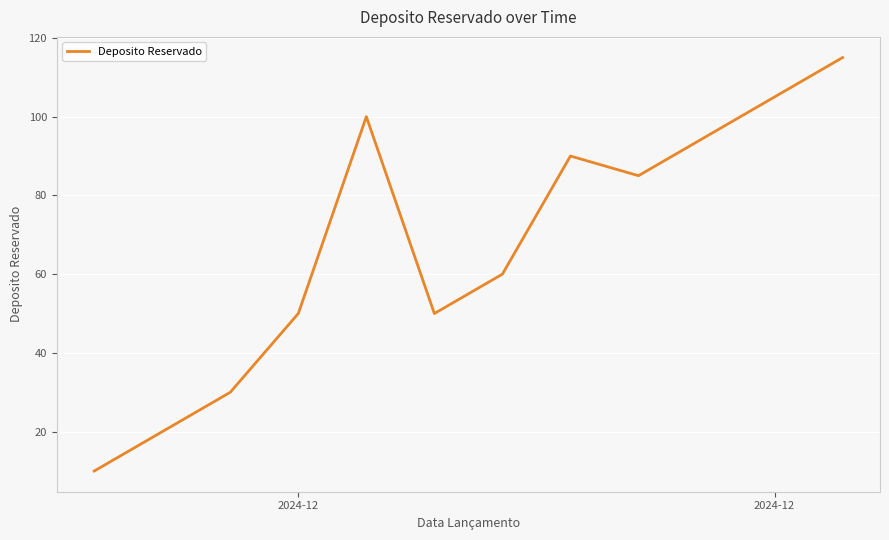

What is the smallest value displayed?

10